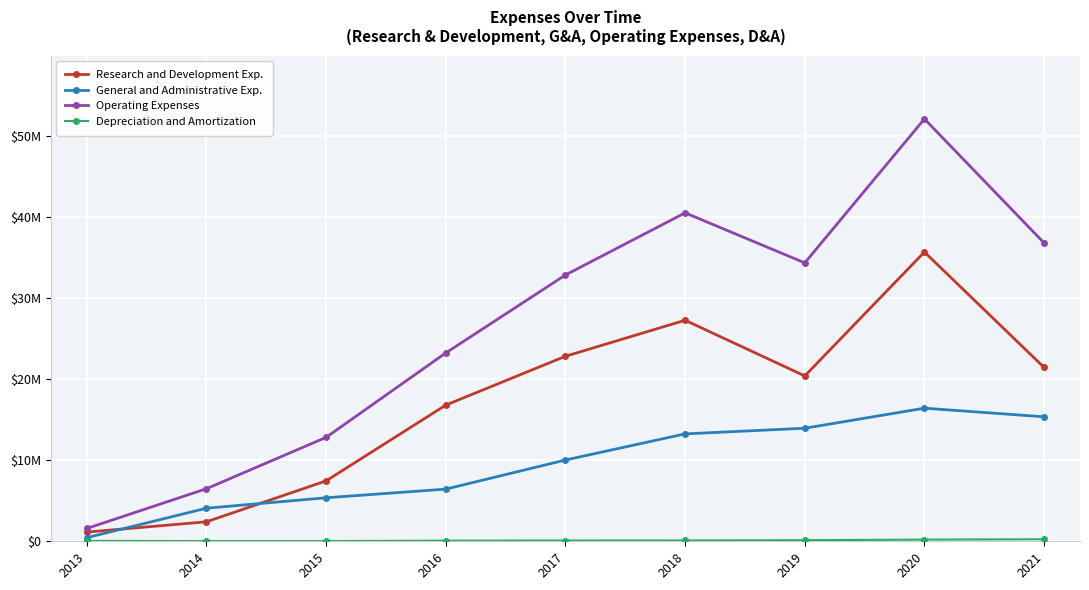

At which label does Research and Development Exp. reach its minimum?

2013